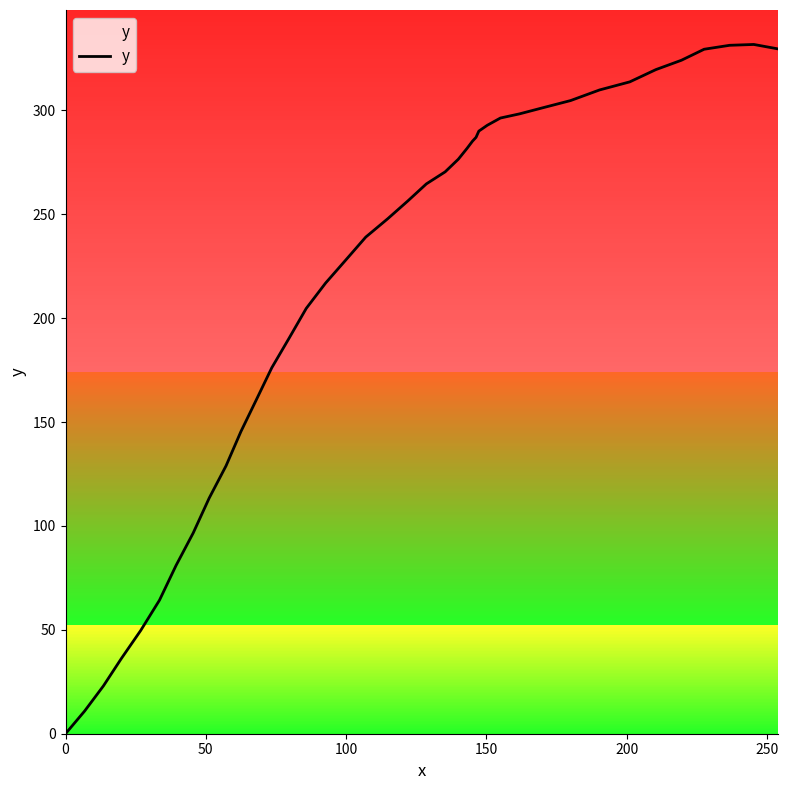

What is the difference between the maximum and minimum values?

331.7